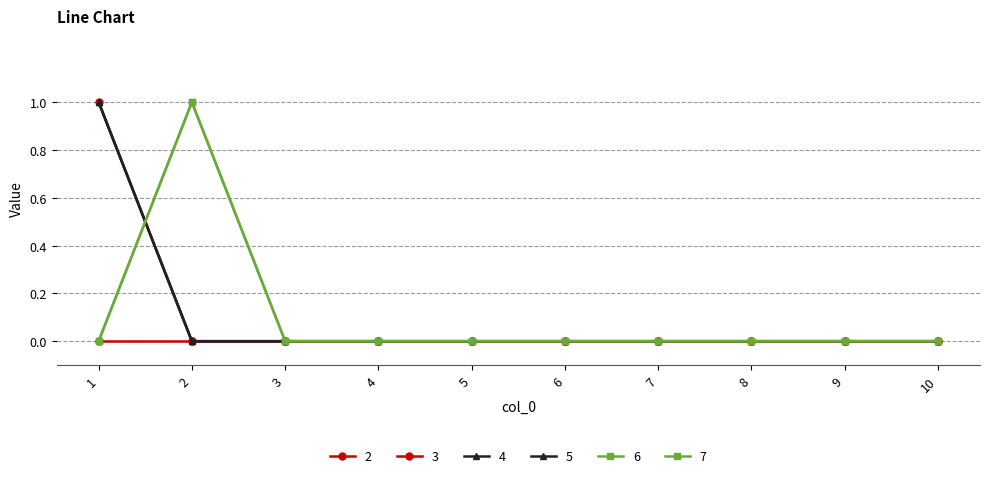

Does the chart have visible grid lines?

Yes